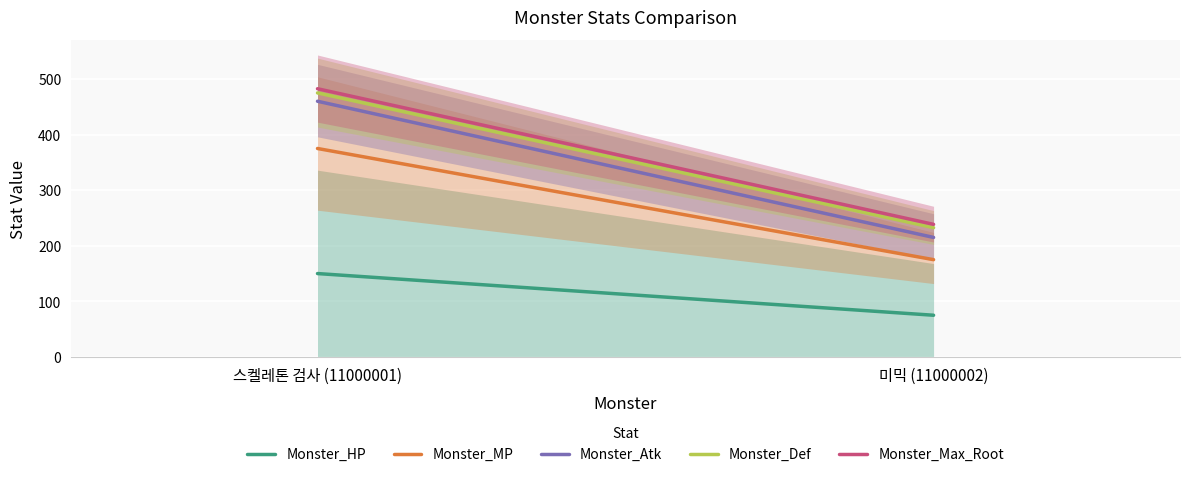

What is the highest value of the Monster_Def series?

475.0